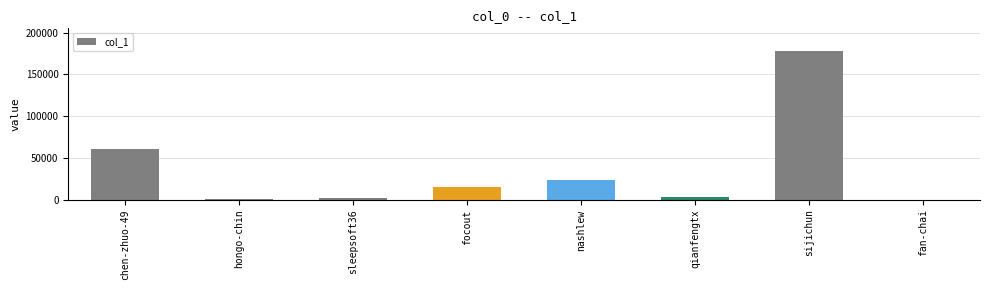

What is the maximum value shown in the chart?

178253